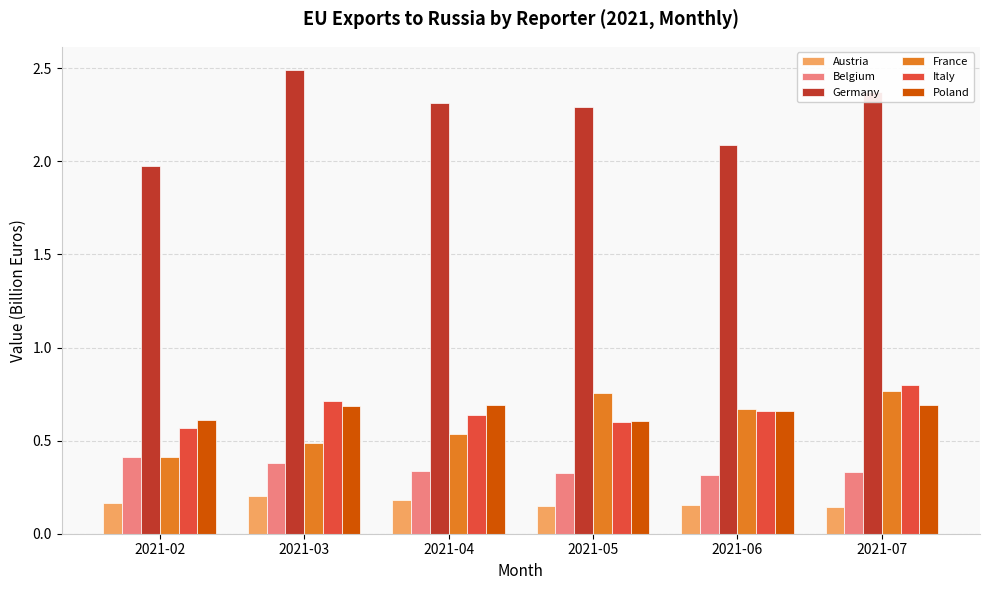

Are the bars horizontal?

No